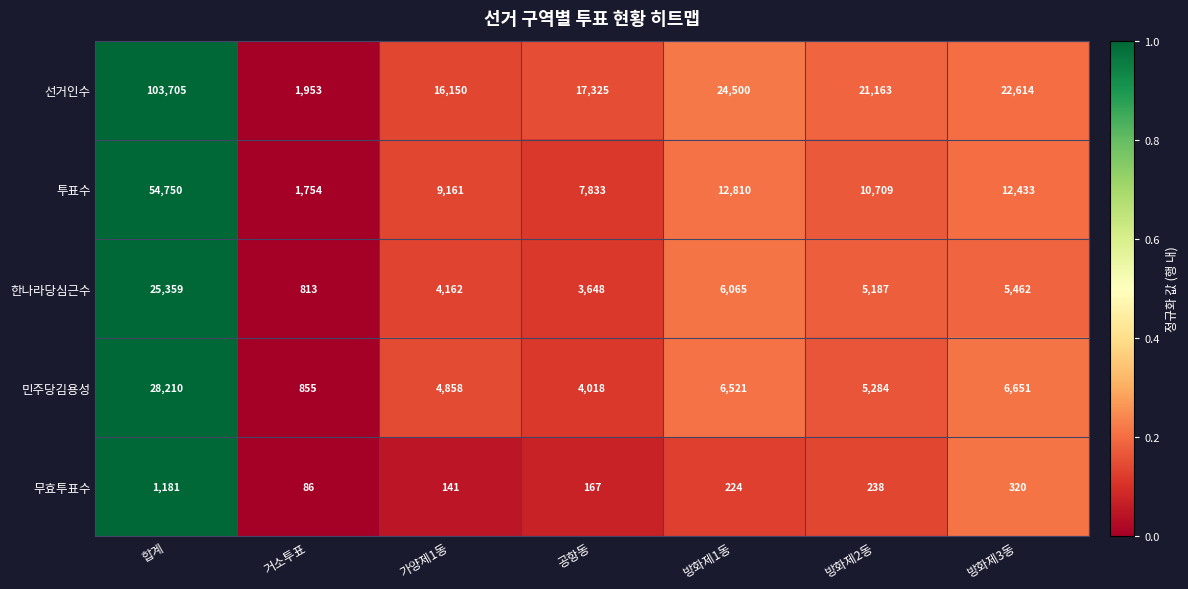

Read the 무효투표수 value at 합계, to the nearest 100.

1200